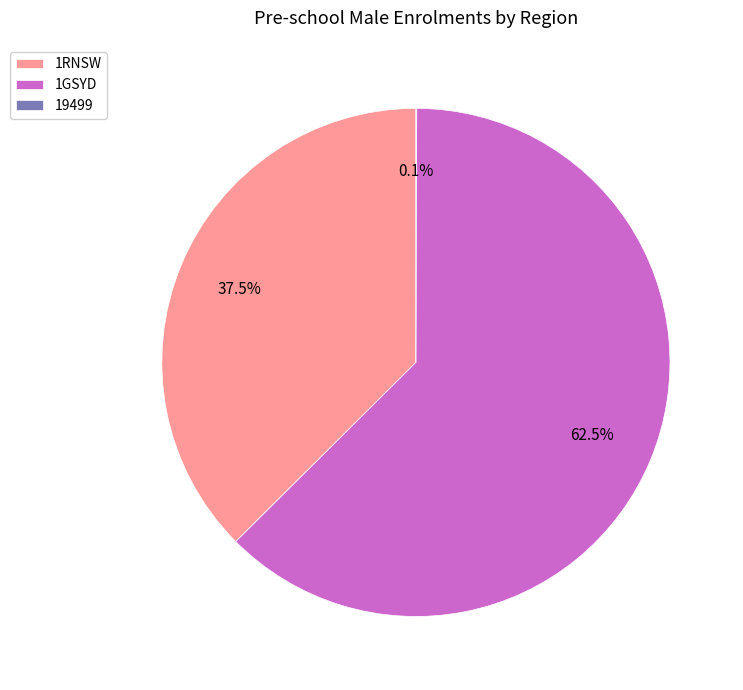

What is the largest slice in the pie chart?

1GSYD